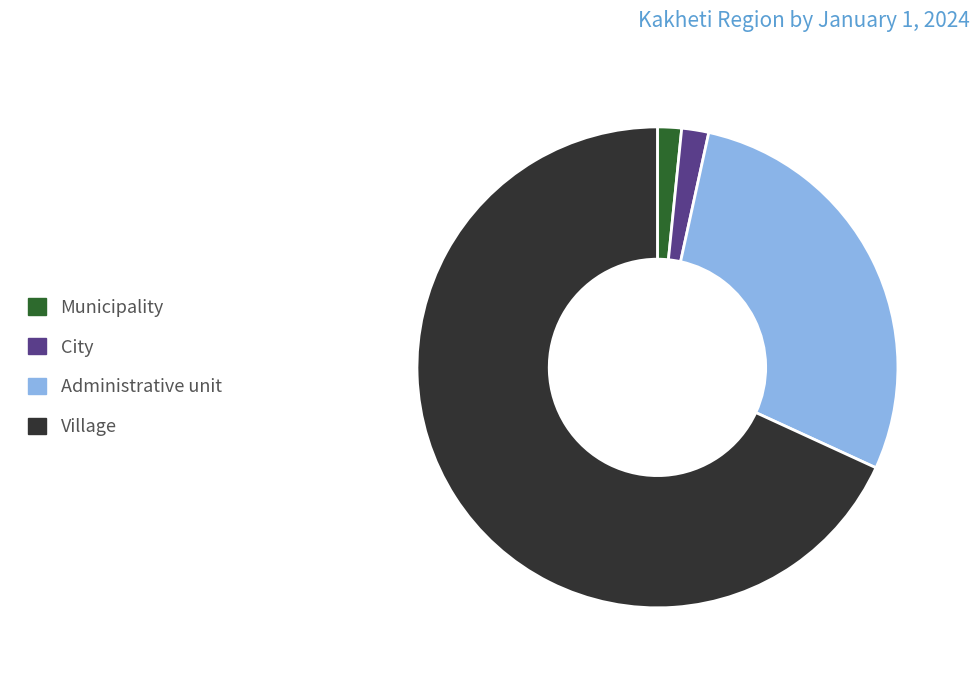

Which category has the biggest portion of the pie?

Village